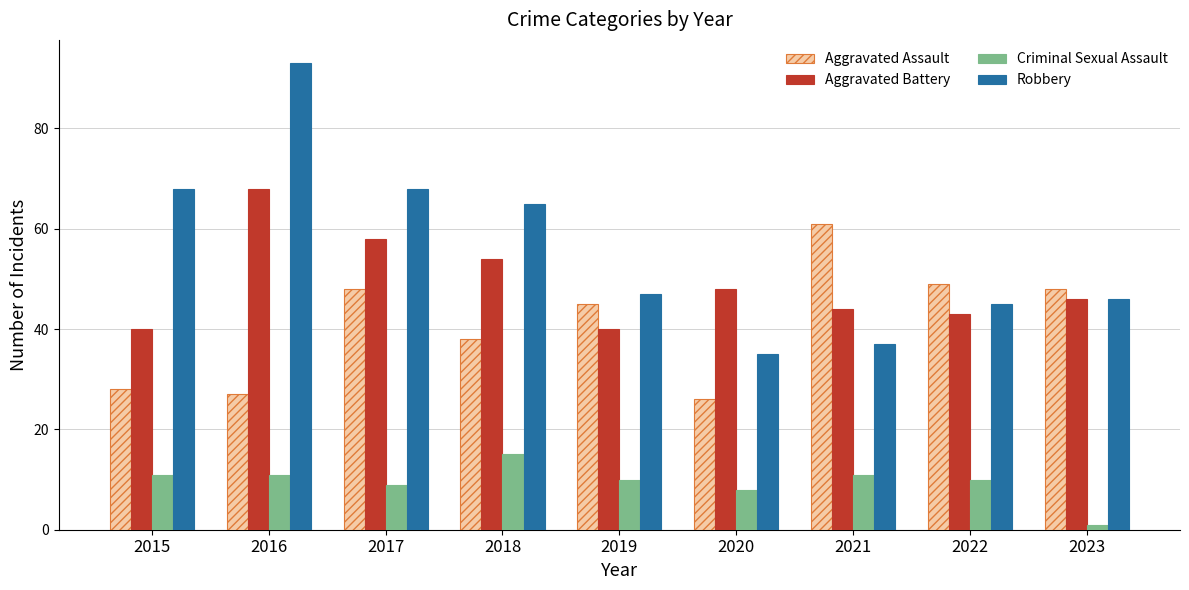

At which label does Robbery reach its minimum?

2020